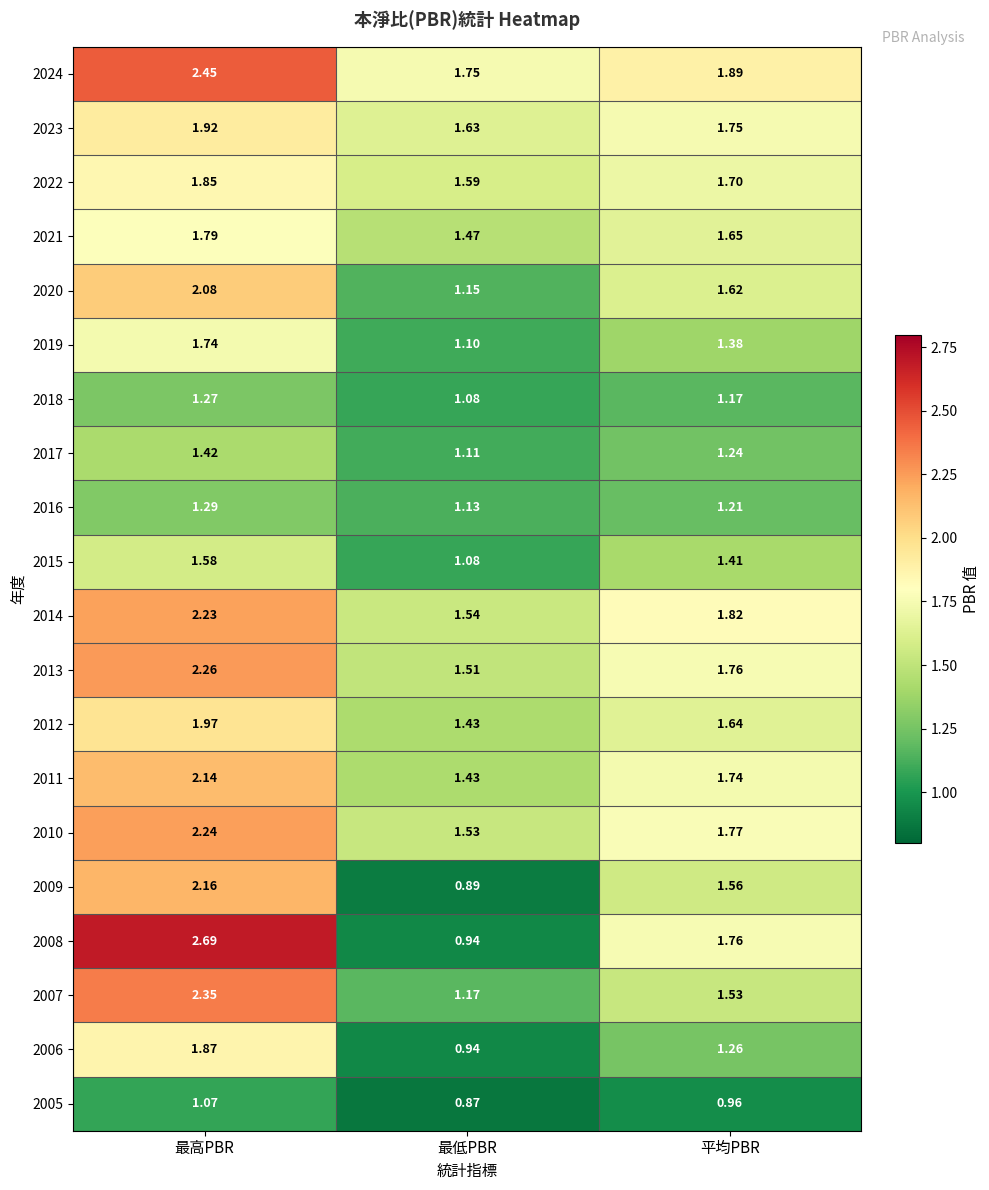

At which category is the sum across all series the highest?

最高PBR